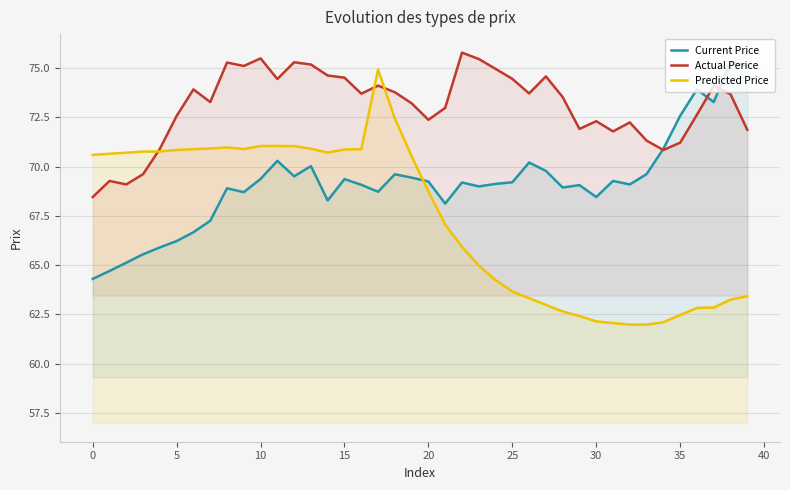

How many series are shown in this chart?

3